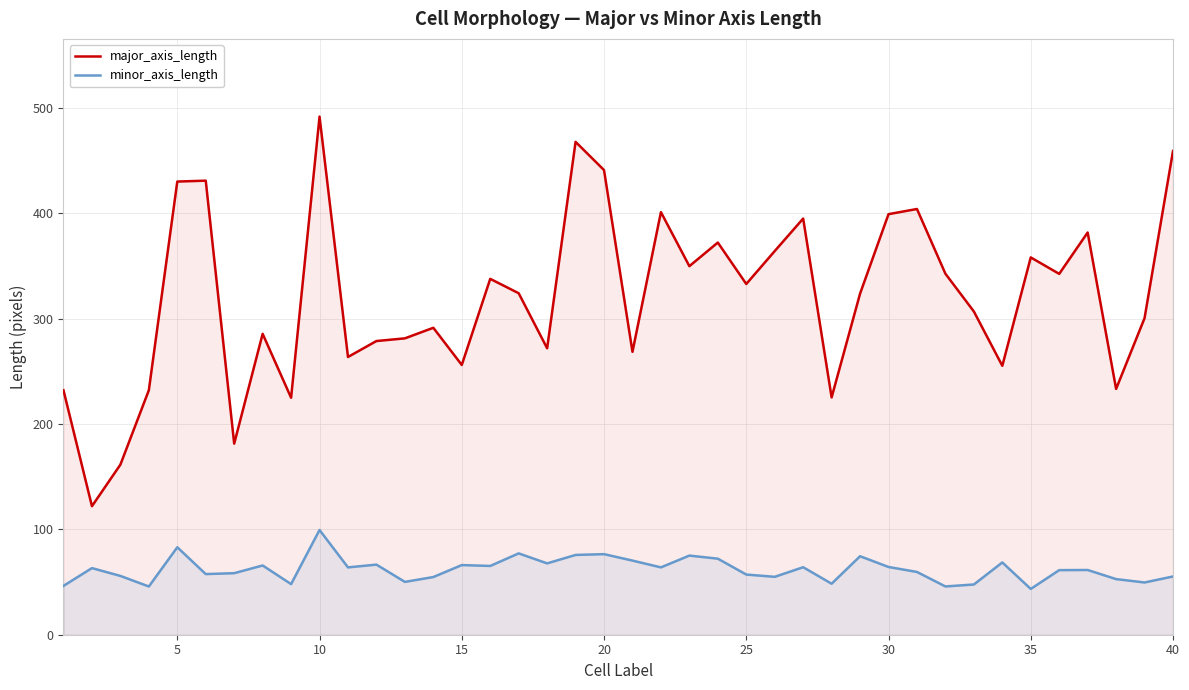

How many data points does each series have?

40